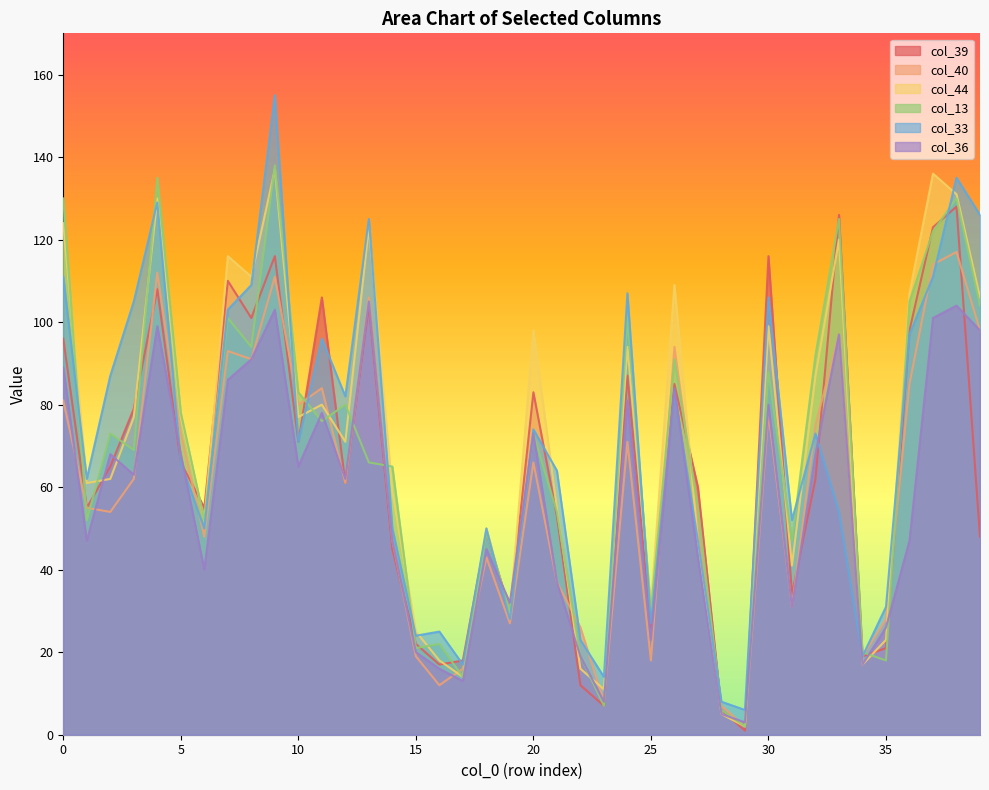

Reading left to right, what are all the values shown in this chart?

col_39: 0=96	1=55	2=65	3=79	4=108	5=66	6=55	7=110	8=101	9=116	10=71	11=106	12=61	13=104	14=45	15=22	16=17	17=18	18=49	19=30	20=83	21=53	22=12	23=7	24=87	25=26	26=85	27=60	28=6	29=1	30=116	31=34	32=62	33=126	34=19	35=21	36=98	37=123	38=128	39=48
col_40: 0=81	1=55	2=54	3=62	4=112	5=73	6=48	7=93	8=91	9=111	10=80	11=84	12=61	13=106	14=47	15=19	16=12	17=16	18=43	19=27	20=66	21=37	22=26	23=8	24=71	25=18	26=94	27=52	28=7	29=2	30=78	31=31	32=75	33=97	34=19	35=28	36=85	37=114	38=117	39=98
col_44: 0=124	1=61	2=62	3=77	4=130	5=77	6=52	7=116	8=111	9=137	10=77	11=80	12=71	13=123	14=59	15=25	16=18	17=14	18=50	19=29	20=98	21=55	22=16	23=11	24=94	25=31	26=109	27=47	28=5	29=2	30=99	31=41	32=87	33=120	34=17	35=23	36=107	37=136	38=131	39=106
col_13: 0=130	1=52	2=73	3=69	4=135	5=78	6=52	7=101	8=94	9=138	10=83	11=76	12=80	13=66	14=65	15=21	16=22	17=14	18=49	19=30	20=73	21=54	22=19	23=7	24=101	25=30	26=91	27=55	28=6	29=2	30=88	31=47	32=92	33=125	34=20	35=18	36=105	37=122	38=130	39=104
col_33: 0=111	1=62	2=87	3=105	4=129	5=66	6=50	7=103	8=109	9=155	10=71	11=96	12=82	13=125	14=50	15=24	16=25	17=17	18=50	19=28	20=74	21=64	22=23	23=14	24=107	25=27	26=83	27=47	28=8	29=6	30=106	31=52	32=73	33=54	34=19	35=31	36=97	37=111	38=135	39=126
col_36: 0=89	1=47	2=68	3=63	4=99	5=68	6=40	7=86	8=91	9=103	10=65	11=78	12=62	13=105	14=47	15=20	16=16	17=13	18=45	19=32	20=73	21=37	22=19	23=8	24=81	25=23	26=84	27=43	28=5	29=3	30=80	31=31	32=68	33=97	34=17	35=26	36=47	37=101	38=104	39=98